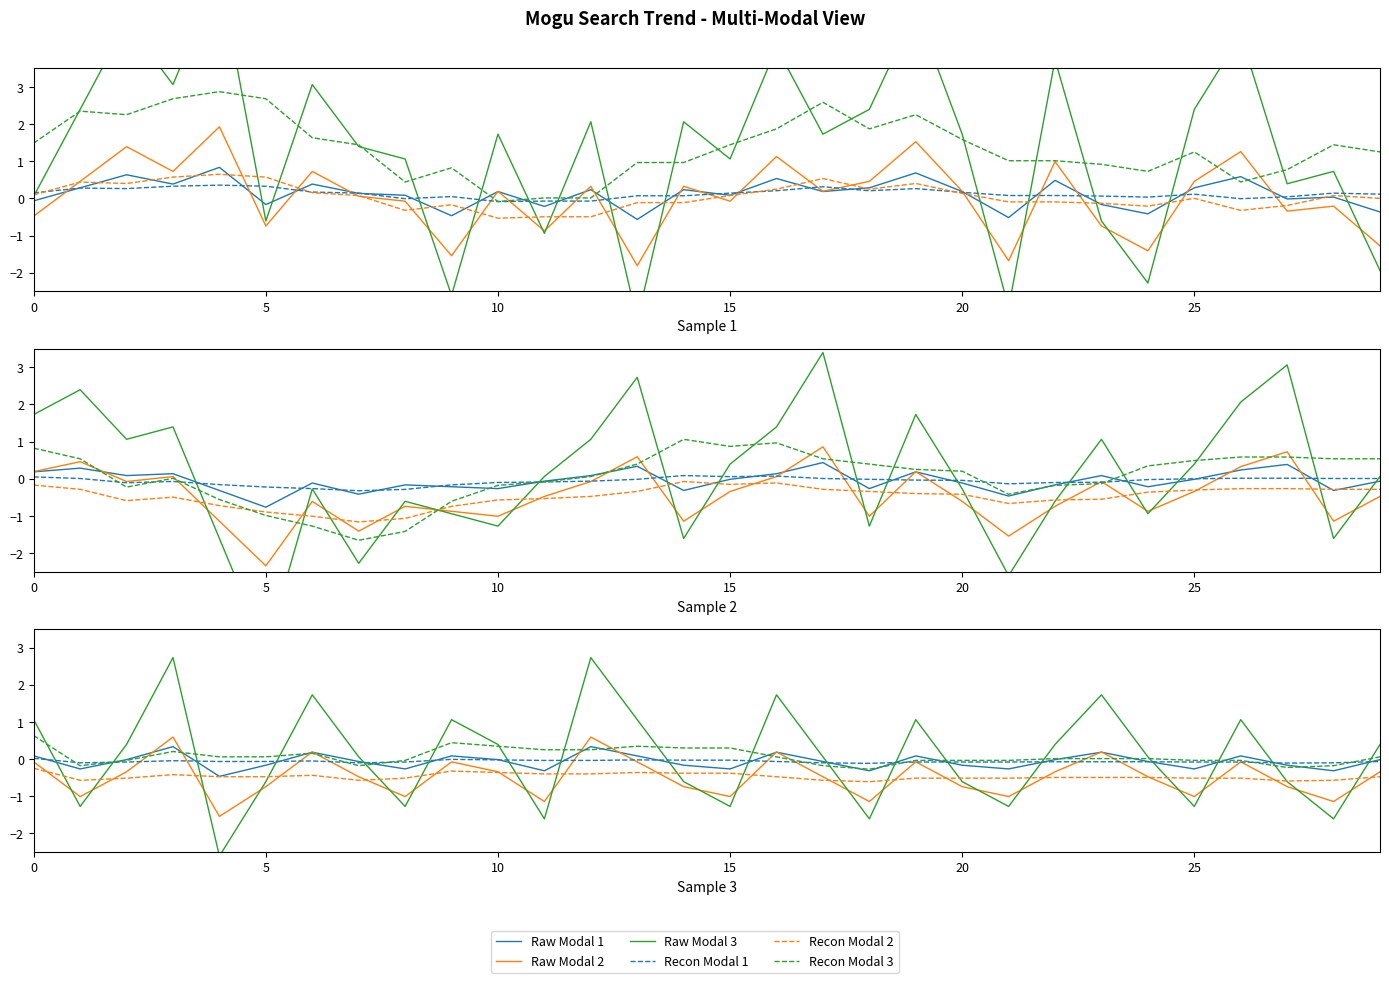

What is the difference between the maximum and minimum values in the Recon Modal 3 series?

0.9